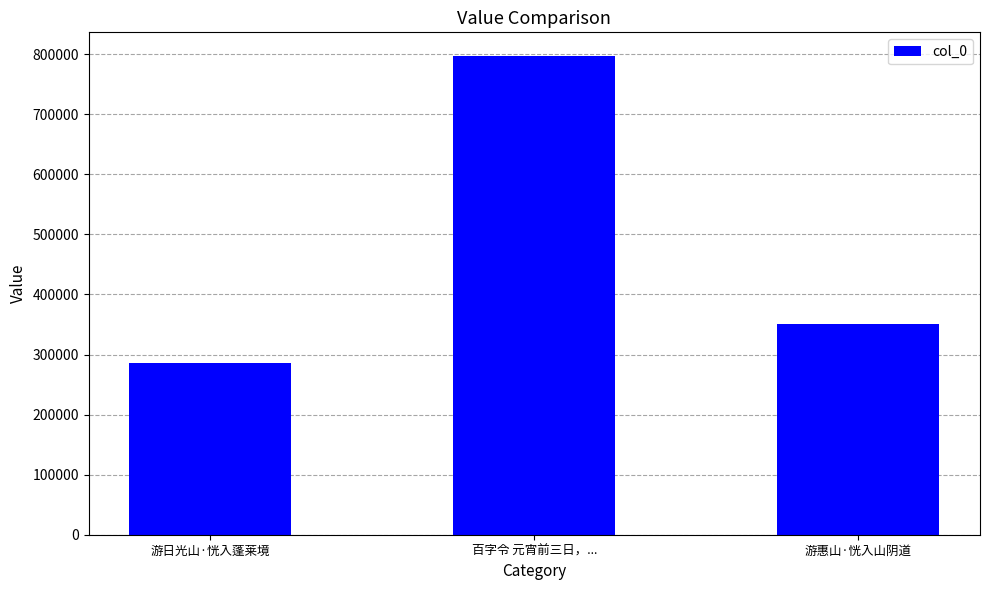

Reading right to left, list all the values displayed in this chart.

游惠山·恍入山阴道=350071	百字令 元宵前三日，...=796682	游日光山·恍入蓬莱境=285597